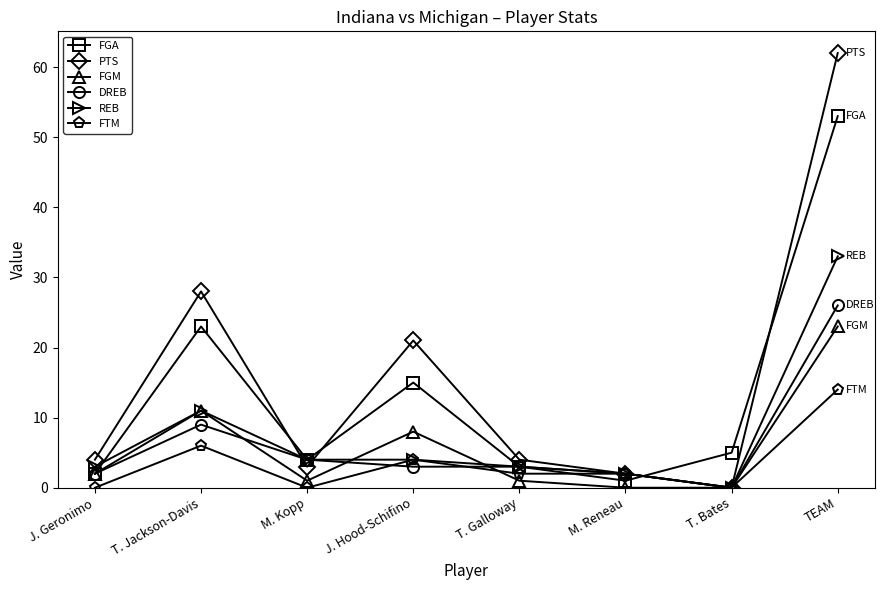

Which category has the lowest value in the DREB series?

T. Bates